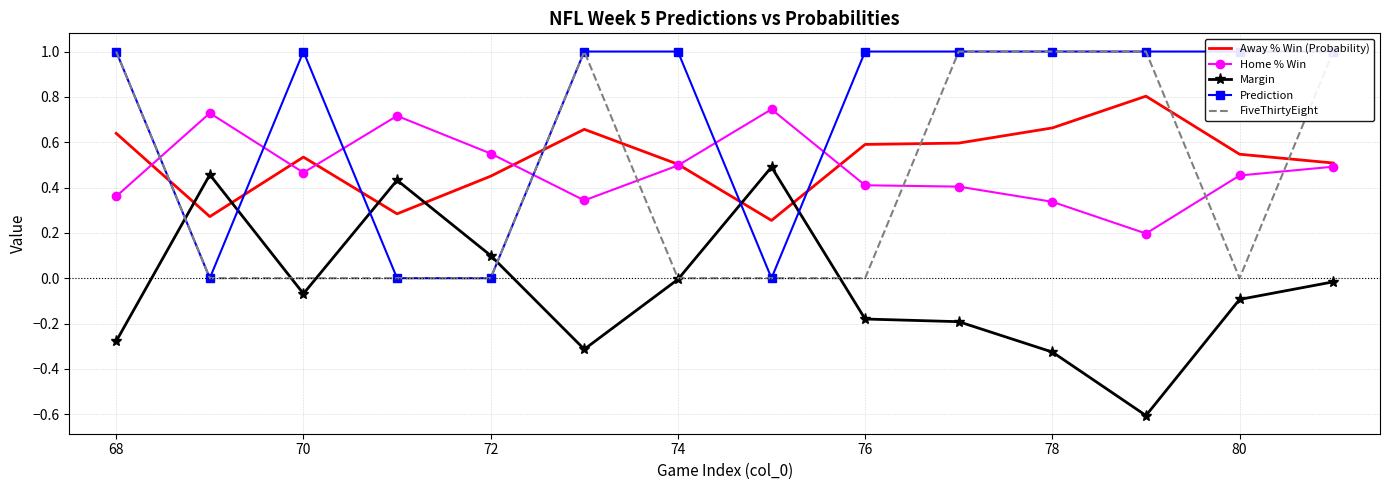

Which series has the widest spread of values?

Margin